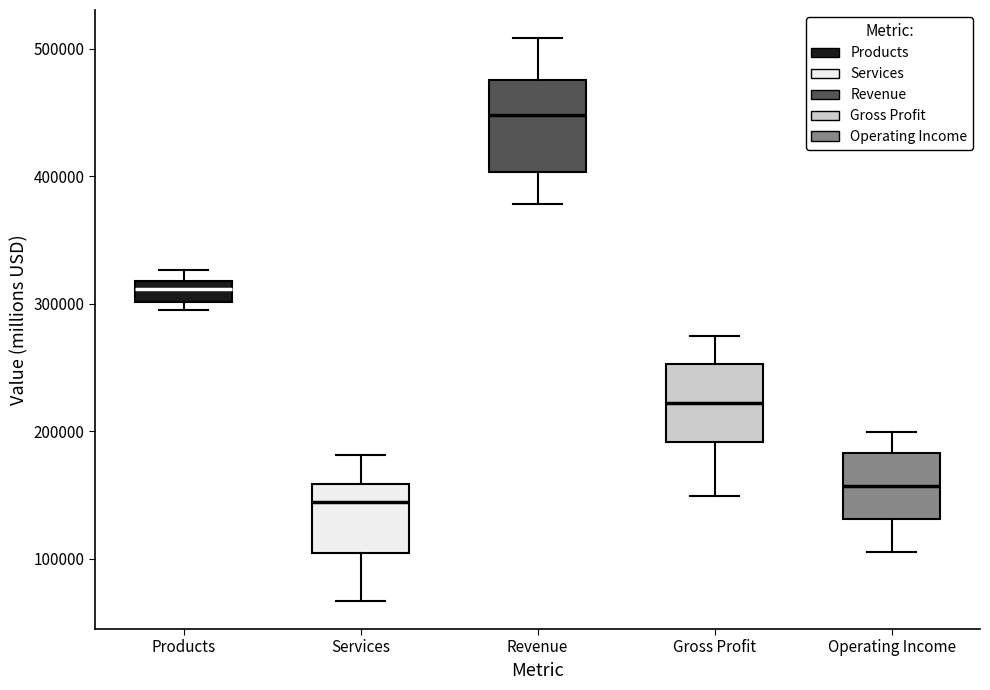

Which box's median line is the lowest?

Services